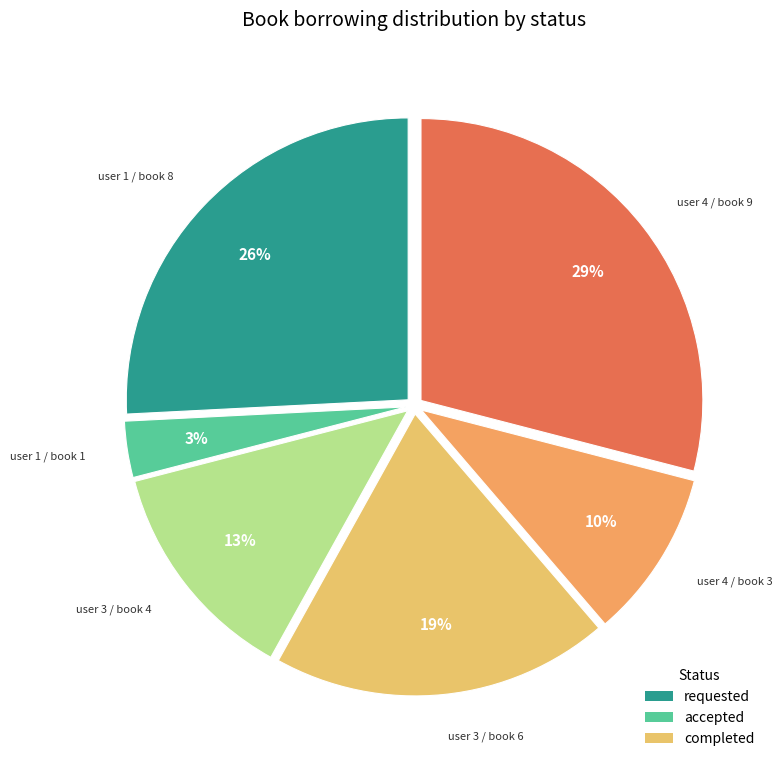

Count the number of slices in the pie.

6